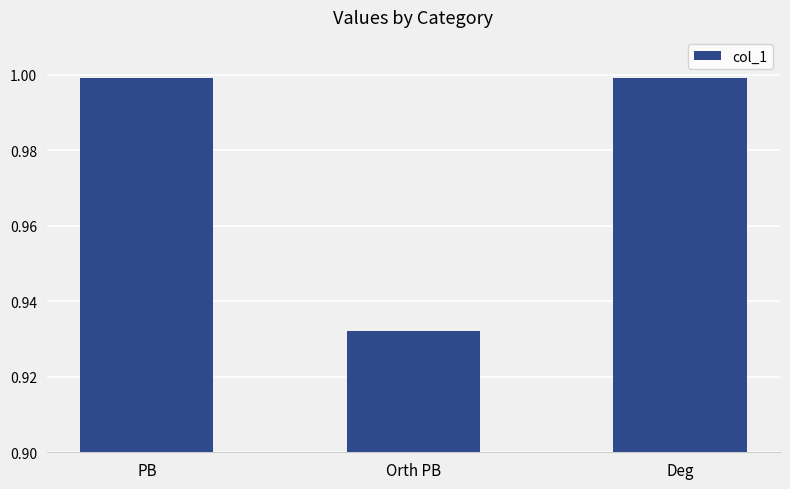

What is the maximum value shown in the chart?

1.0